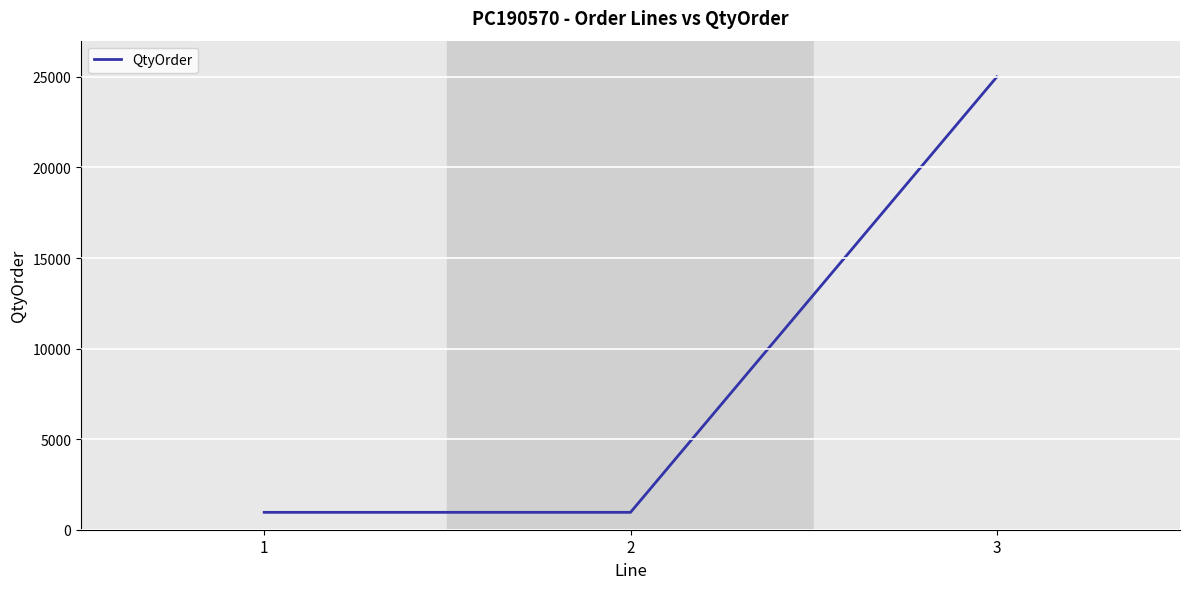

How many lines are shown in the chart?

1